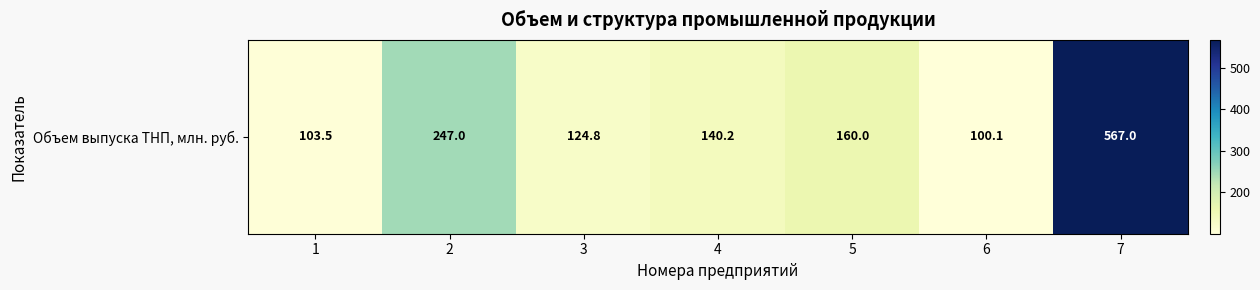

What is the difference between the values at 6 and 4?

40.1